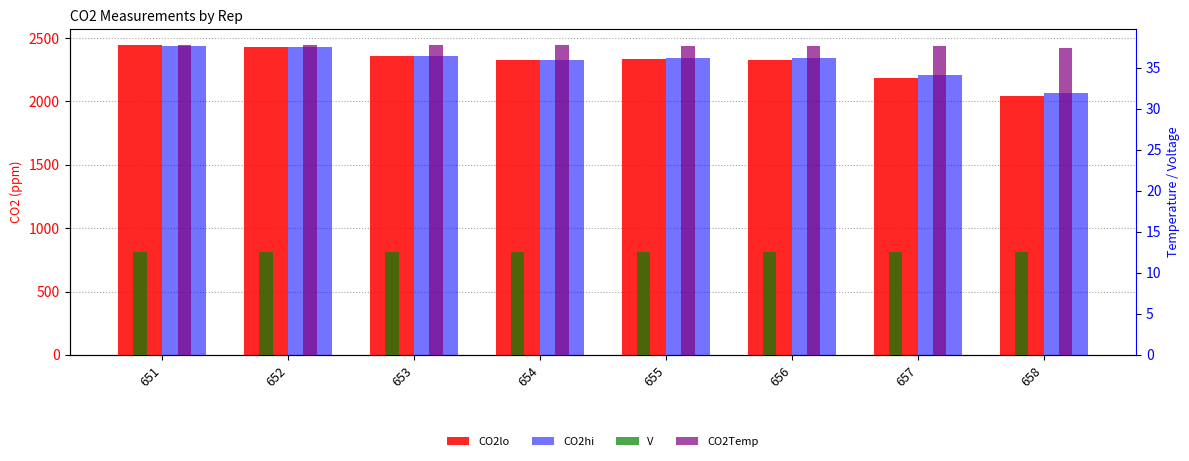

At which category is the sum across all series the highest?

651